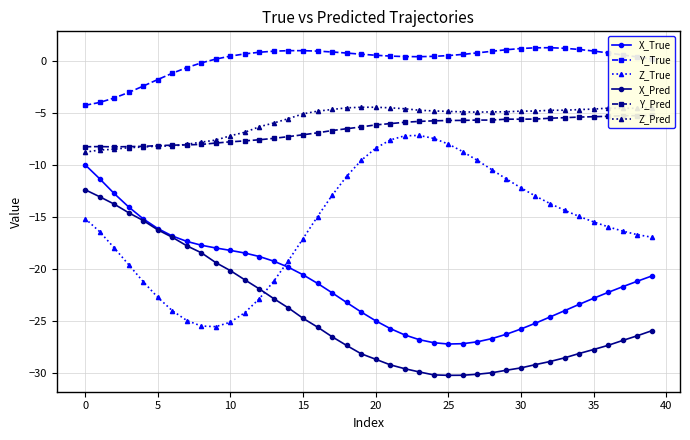

The value of Y_Pred at 21 is -2.5. True or false?

False